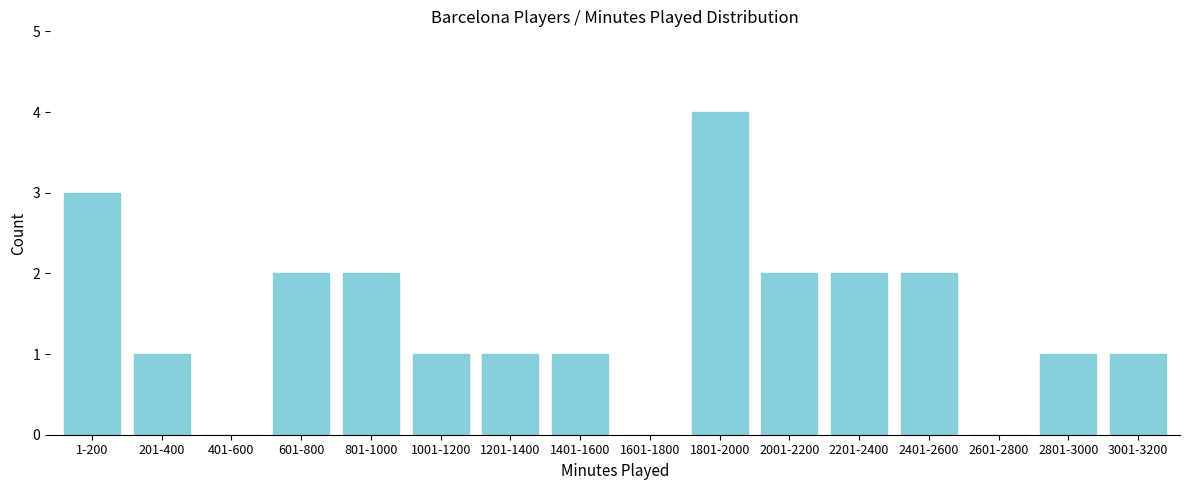

Reading left to right, transcribe all the data shown in this chart.

1-200=3	201-400=1	401-600=0	601-800=2	801-1000=2	1001-1200=1	1201-1400=1	1401-1600=1	1601-1800=0	1801-2000=4	2001-2200=2	2201-2400=2	2401-2600=2	2601-2800=0	2801-3000=1	3001-3200=1